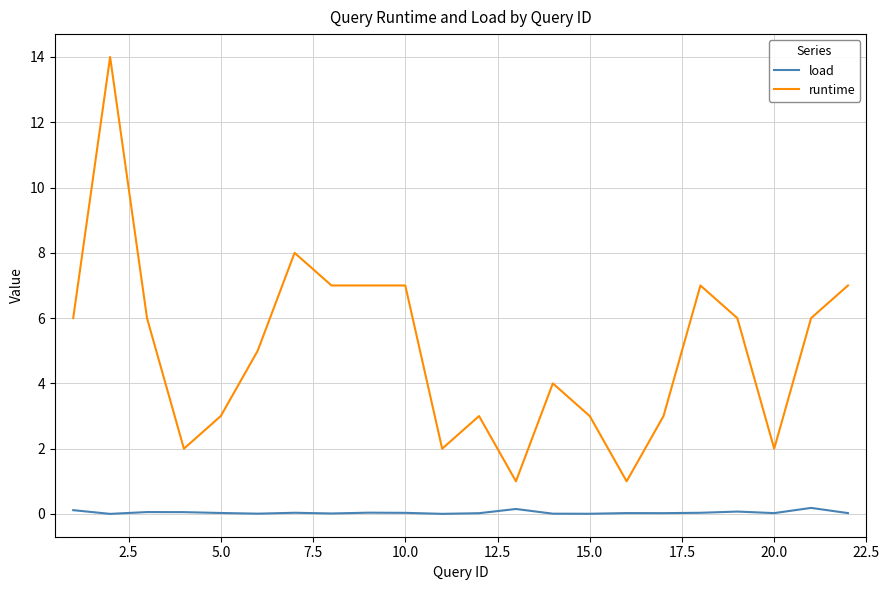

Which series has the widest spread of values?

runtime